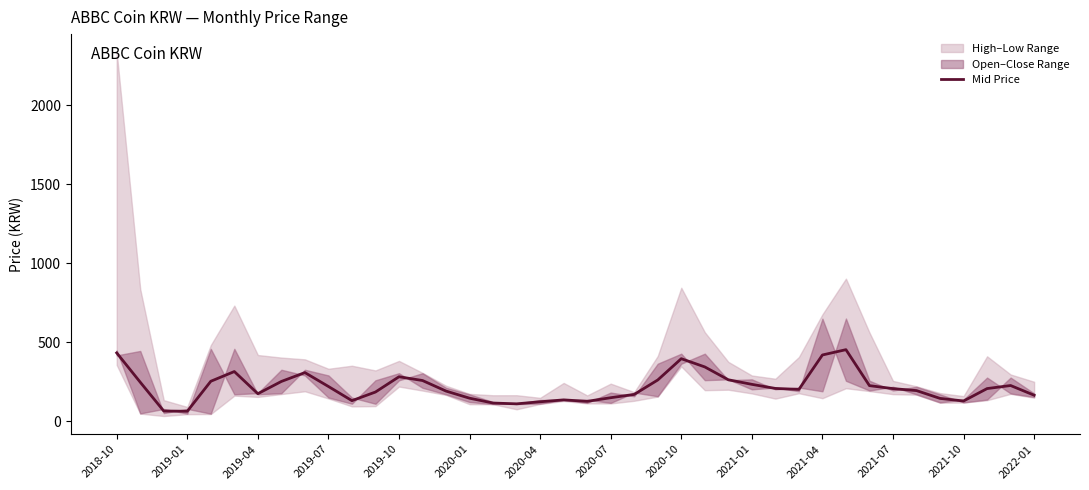

What is the change in value from 2019-04 to 23?

+196.2